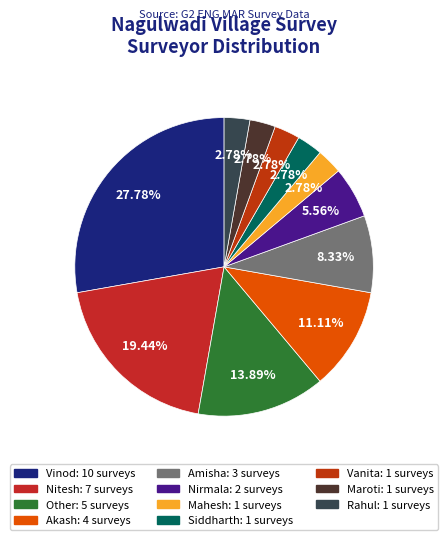

To the nearest percent, what is the difference between the Akash and Nirmala slice percentages?

6%